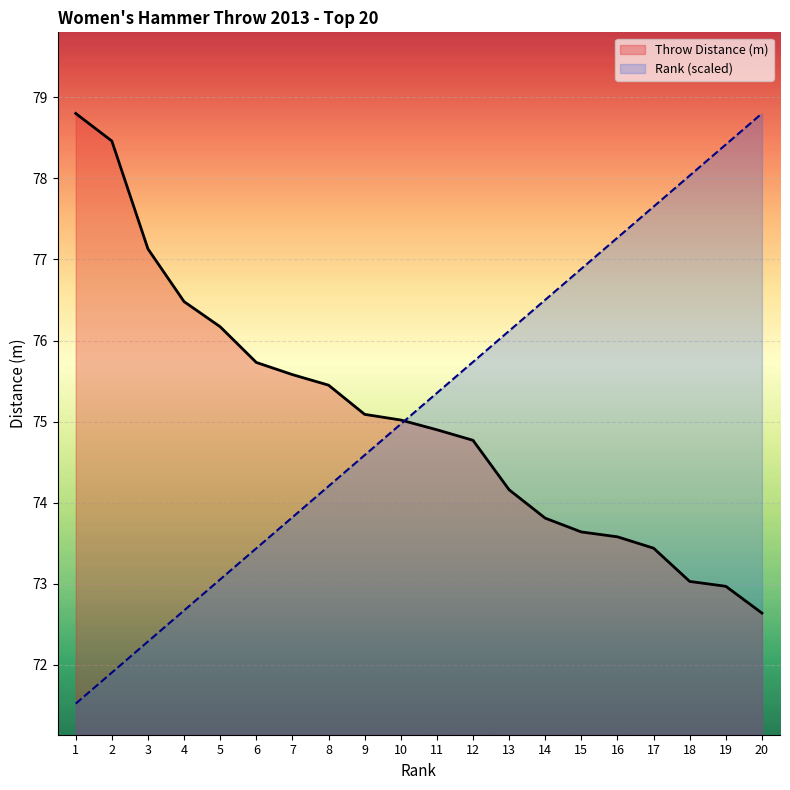

Between 16 and 4, which is larger?

4